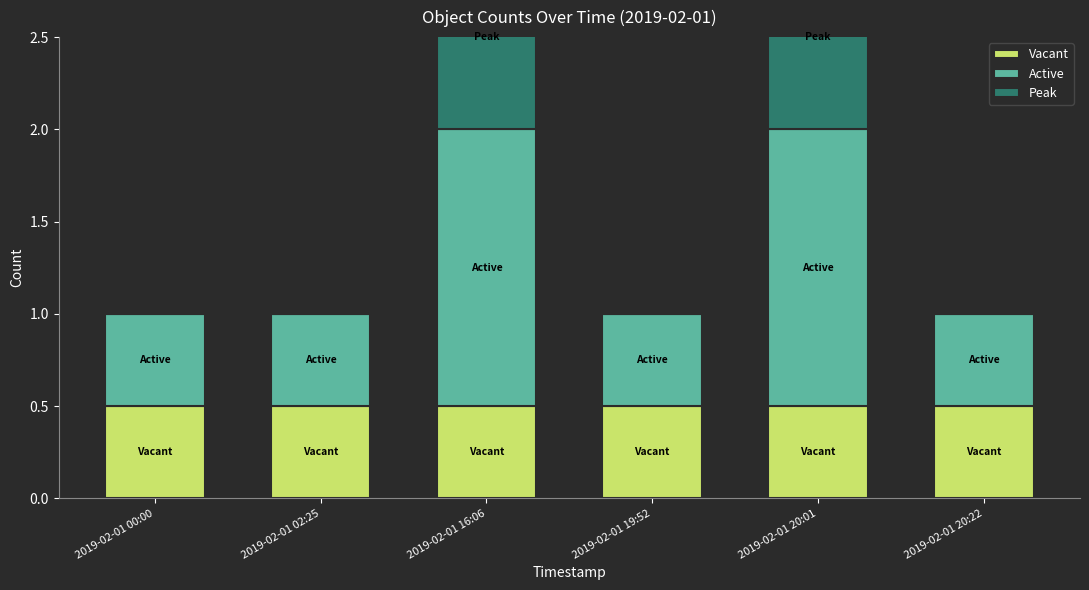

At how many categories does at least one series exceed 0?

6